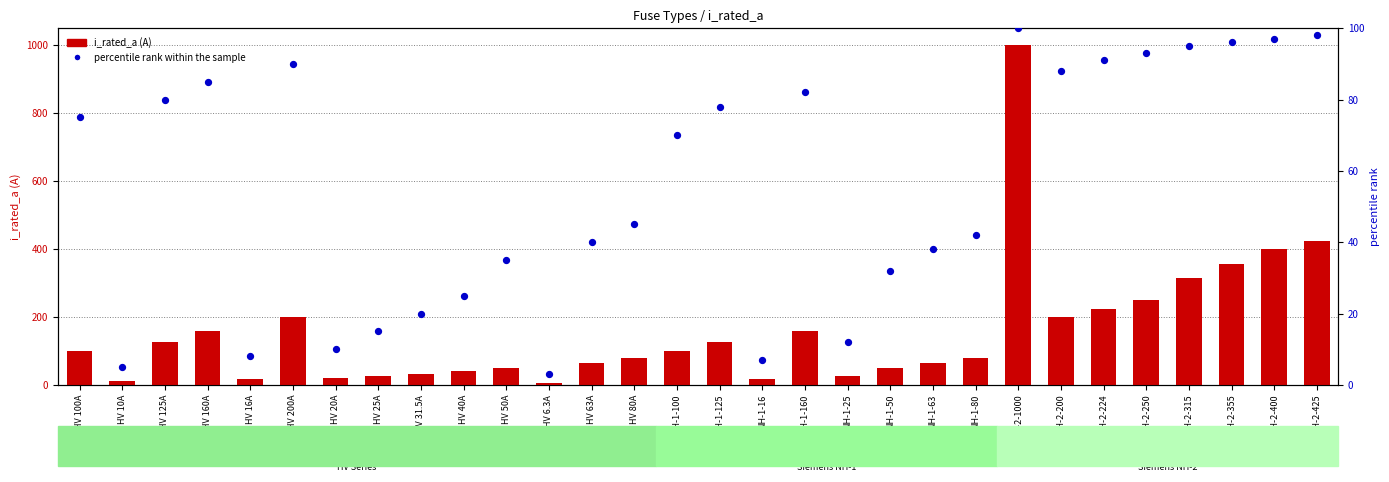

Which series reaches the minimum Y coordinate?

percentile rank within the sample